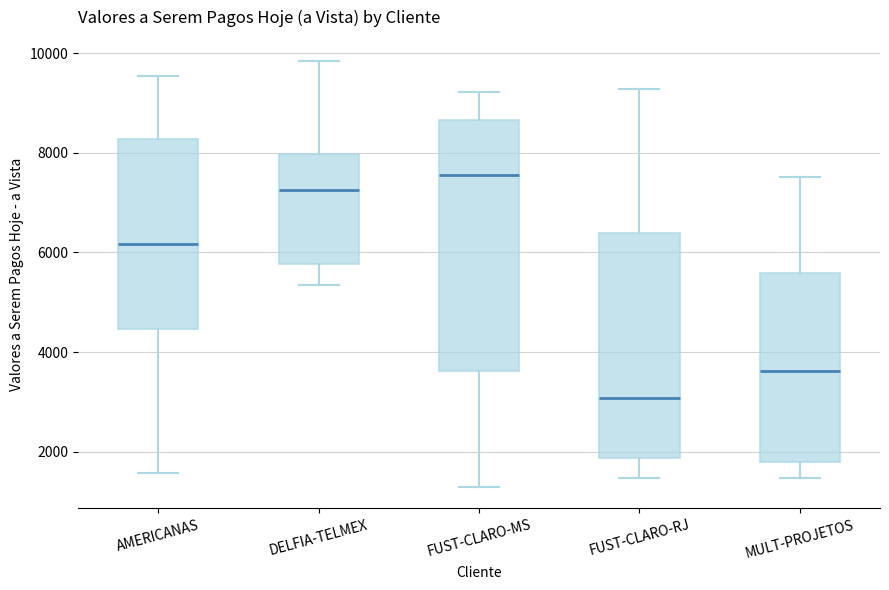

Where does the lower whisker of the box for FUST-CLARO-MS end on the y-axis? The values are not printed on the chart, so give them approximately, as read against the axis.

1200